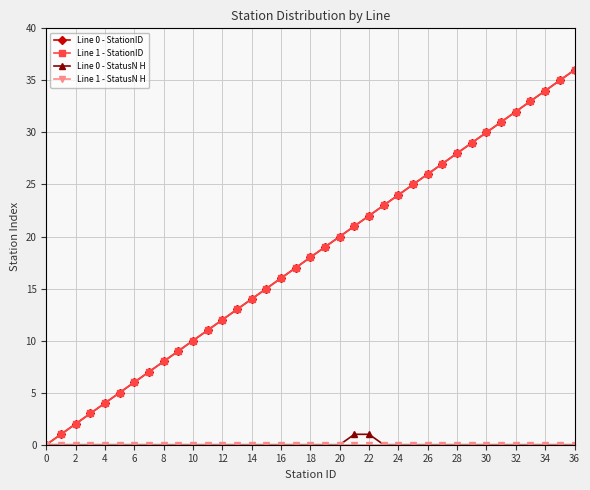

Does the chart have visible grid lines?

Yes